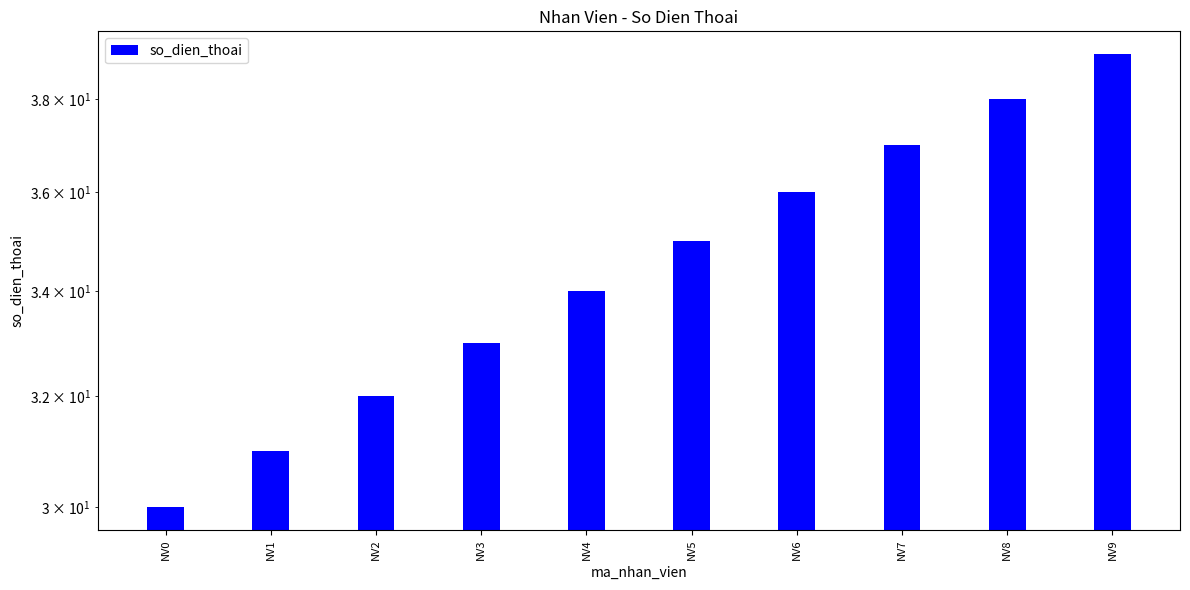

List the labels in order of value, largest first.

NV9, NV8, NV7, NV6, NV5, NV4, NV3, NV2, NV1, NV0